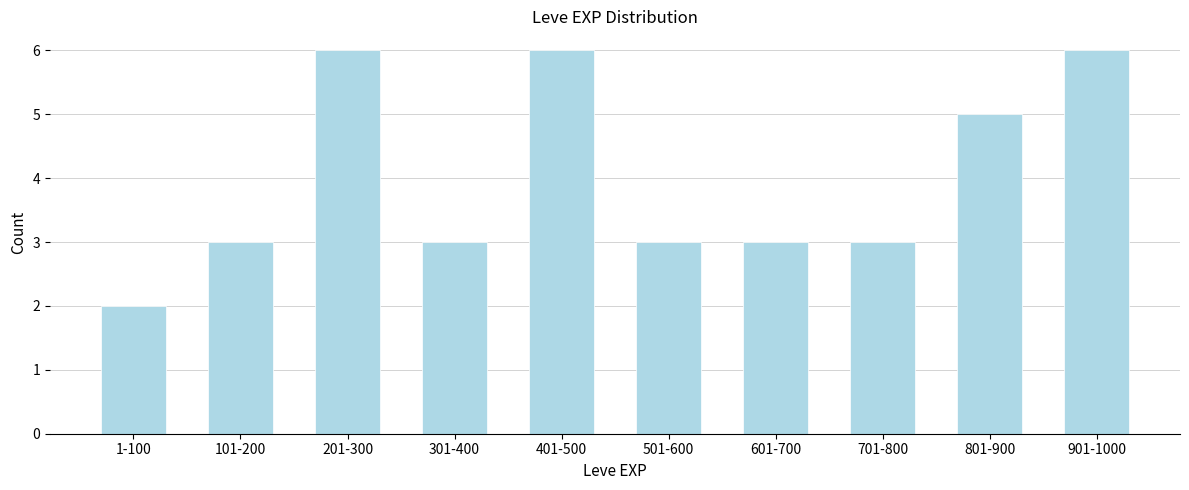

Reading left to right, what are all the values shown in this chart?

2	3	6	3	6	3	3	3	5	6